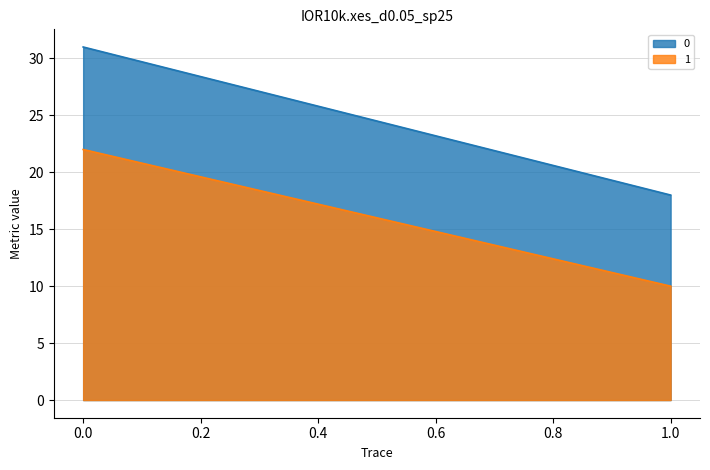

What are all the series names shown in the legend?

0, 1